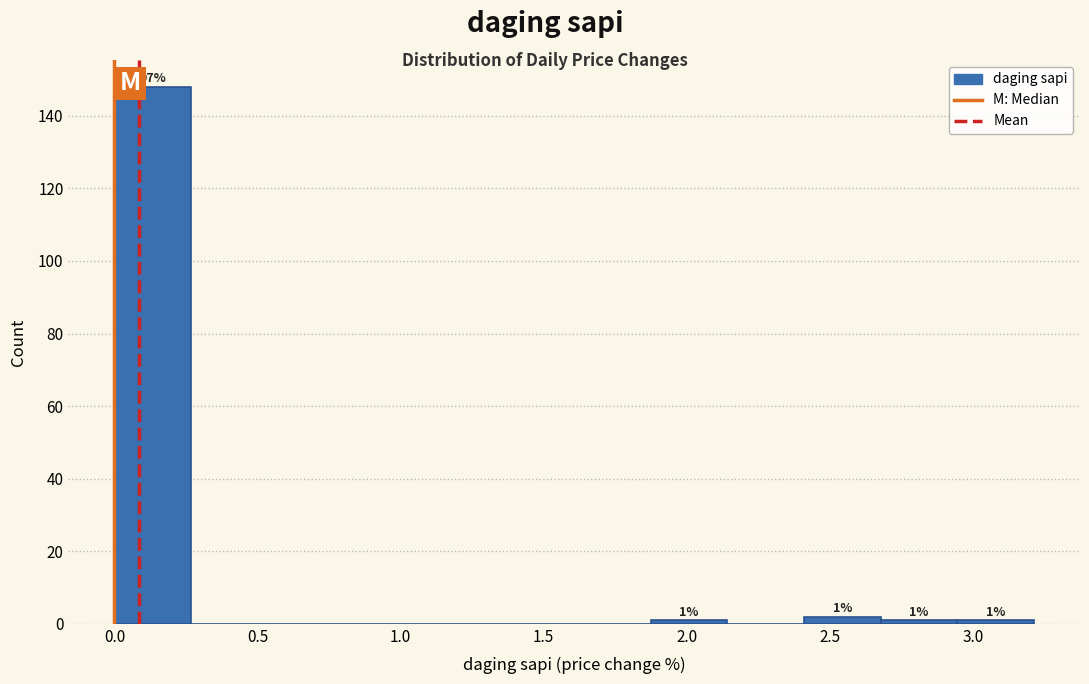

Over which range of the x-axis is the bar tallest?

0.00 to 0.25